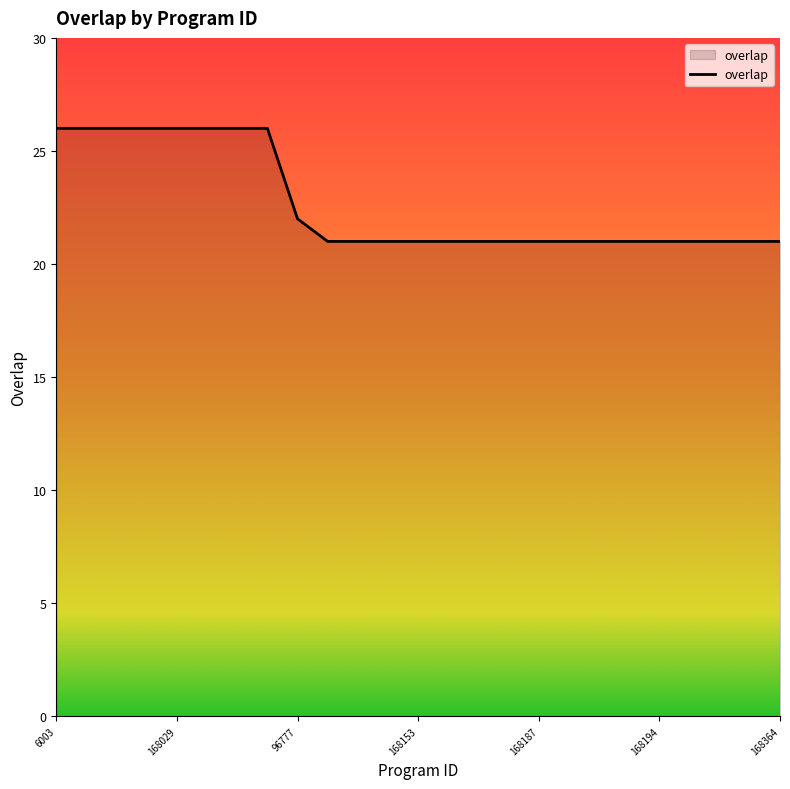

What is the difference between the maximum and minimum values?

5